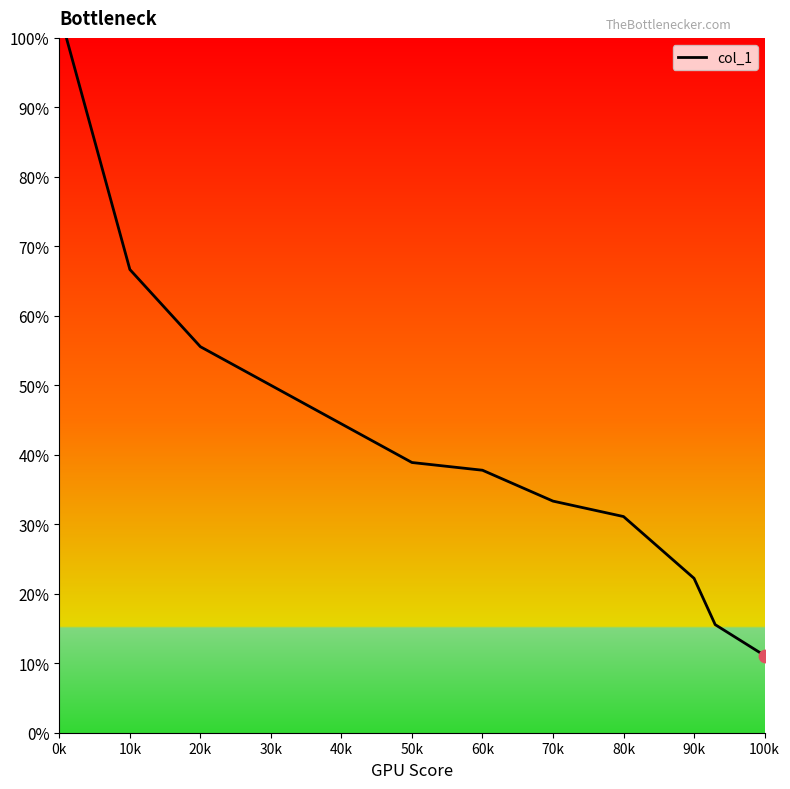

What is the greatest value displayed?

100.0